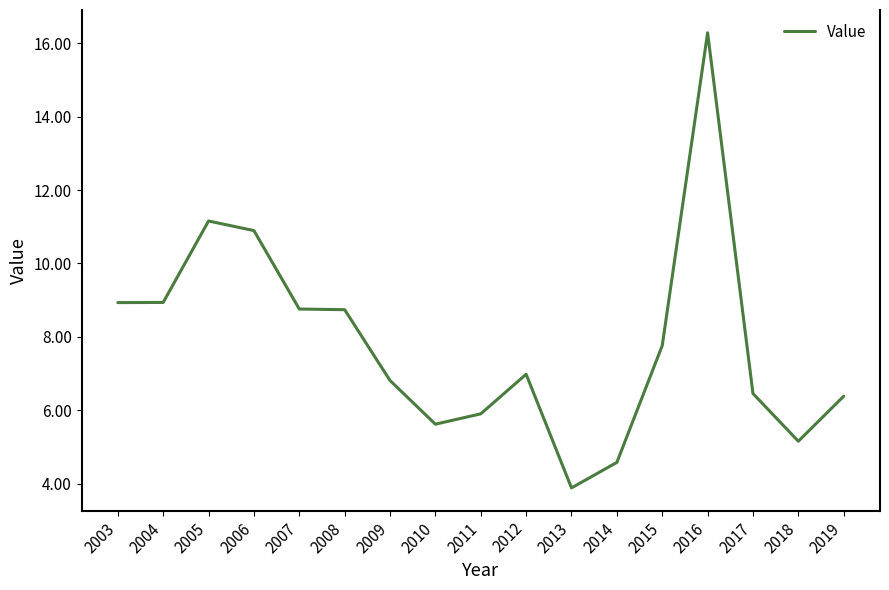

True or false: the data shows 8.2 at 2016.

False